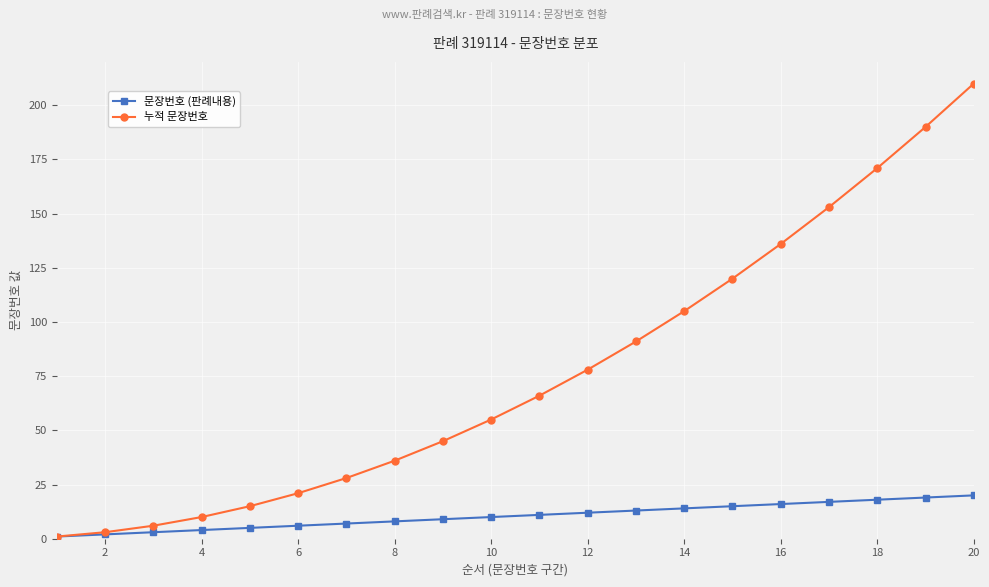

Rank the series by their average value, from lowest to highest.

문장번호 (판례내용), 누적 문장번호